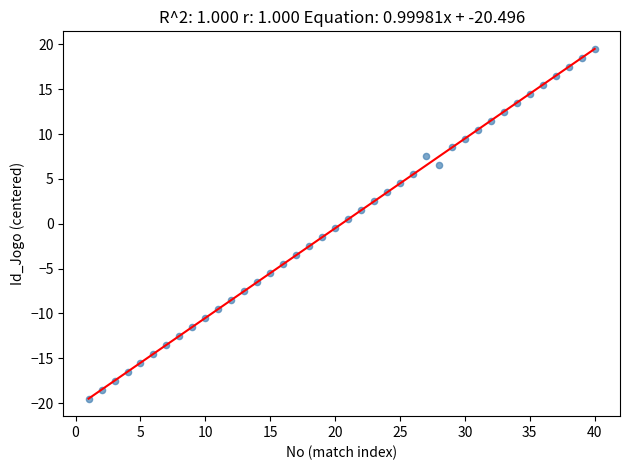

What is the range of Y values (max minus min)?

39.0